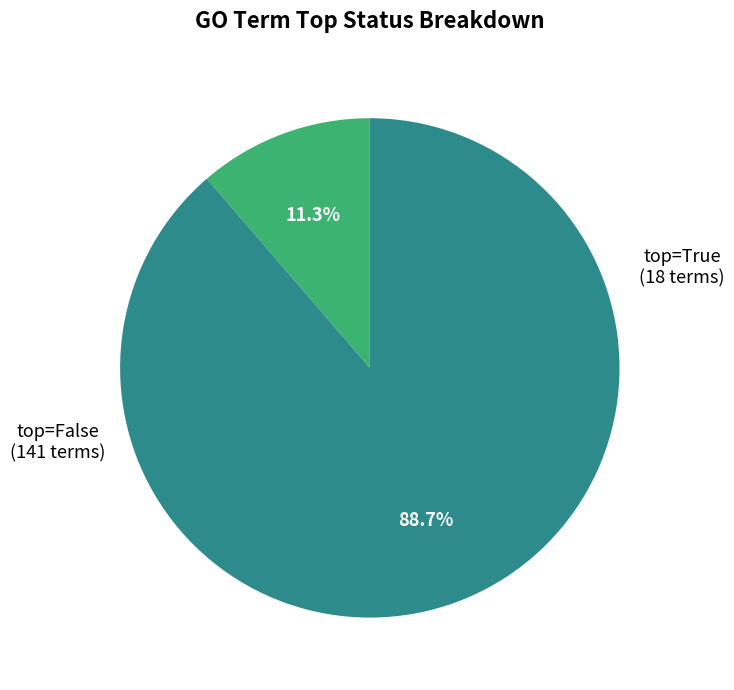

How many slices are in this pie chart?

2